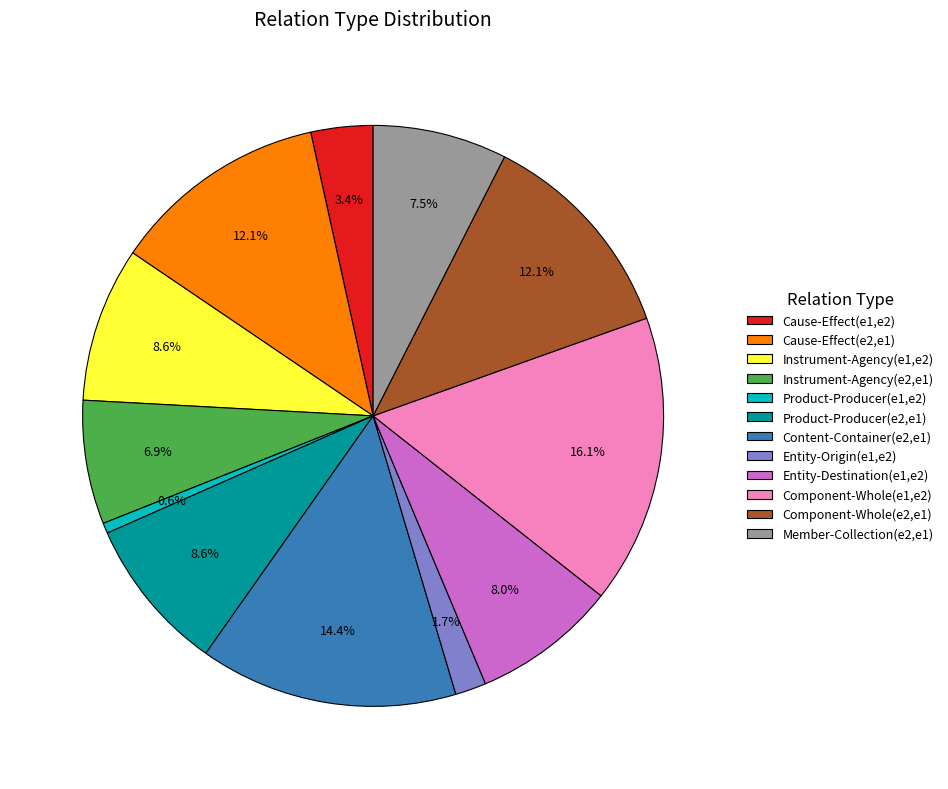

What percentage is the Cause-Effect(e2,e1) slice, to the nearest percent?

12%